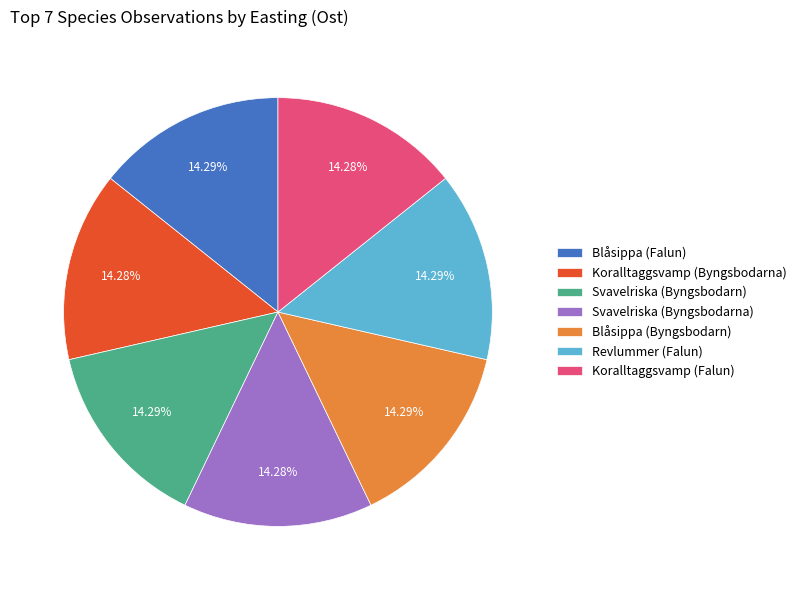

Approximately how many times larger is the value at Svavelriska (Byngsbodarna) compared to Koralltaggsvamp (Falun)?

1.0